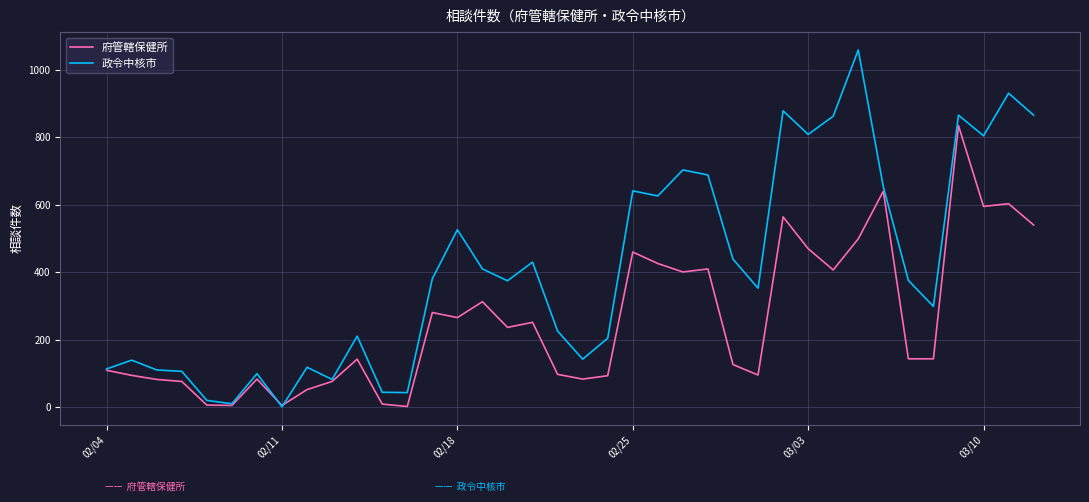

Which series has the largest total across all categories?

政令中核市